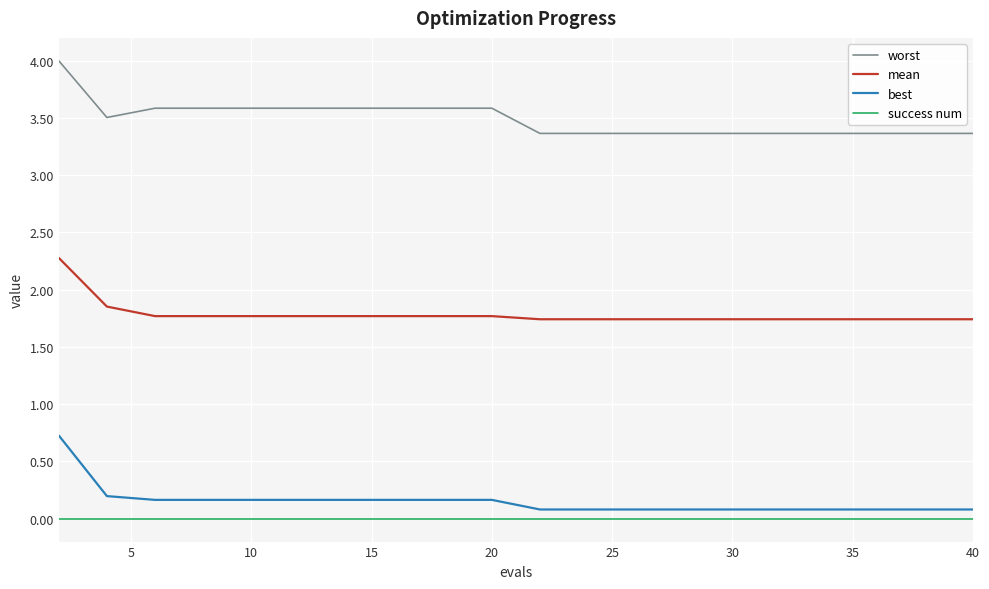

What is the highest value of the worst series?

4.0